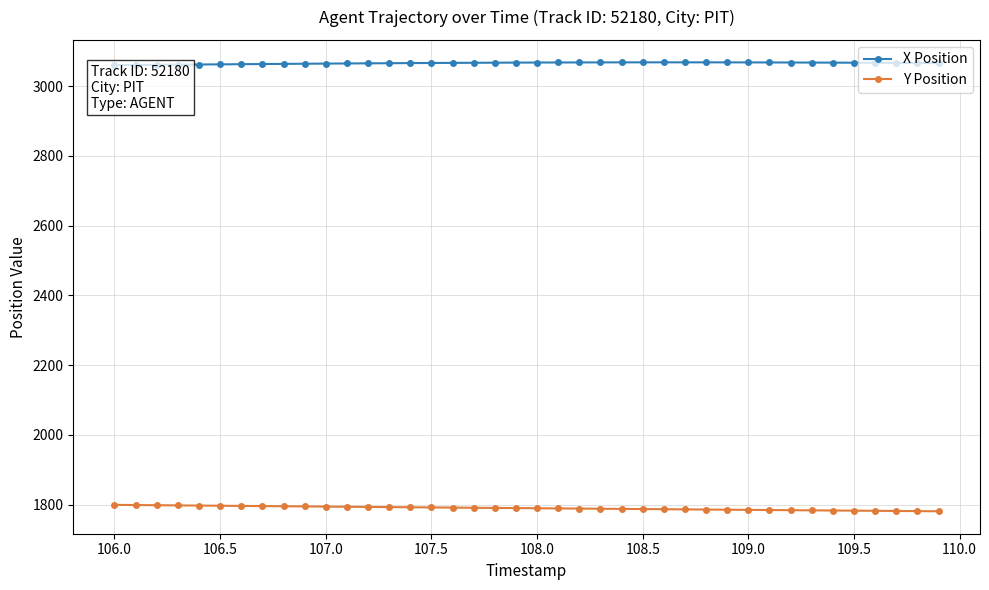

True or false: Y Position has more than 2 interior local peaks.

False